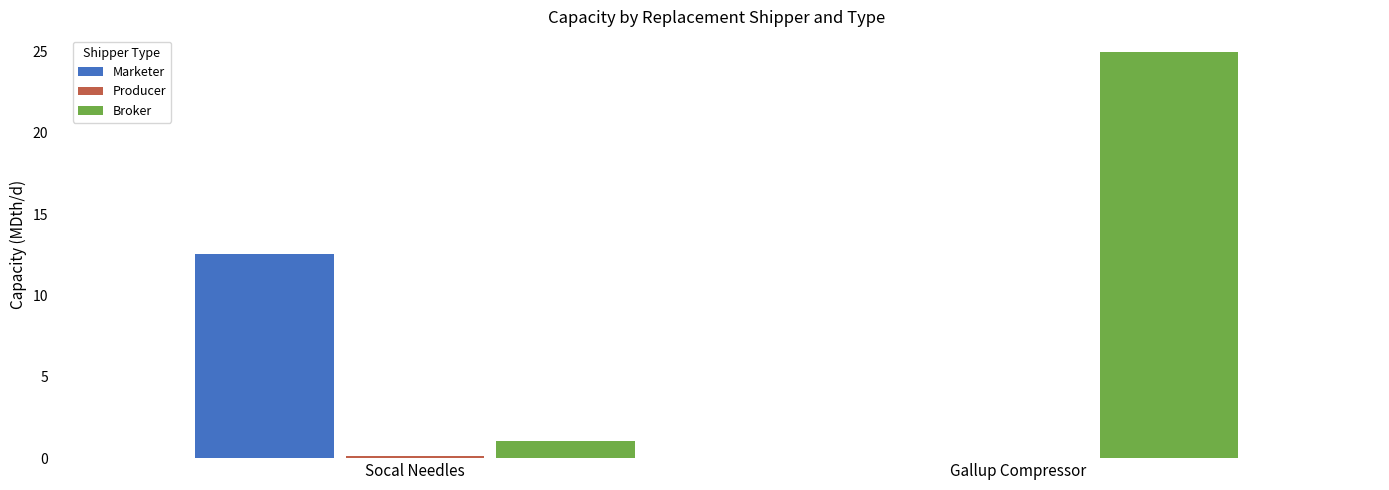

What is the greatest value displayed?

25.0